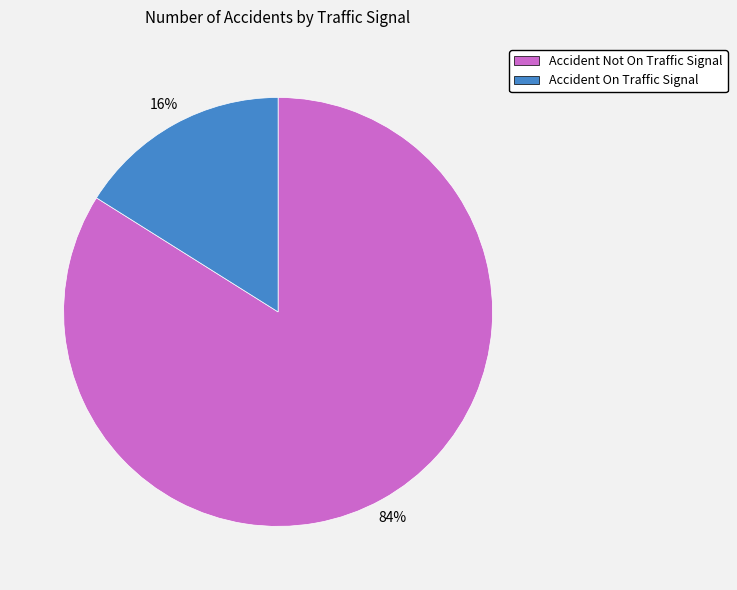

Rank the categories by value from highest to lowest.

Accident Not On Traffic Signal, Accident On Traffic Signal